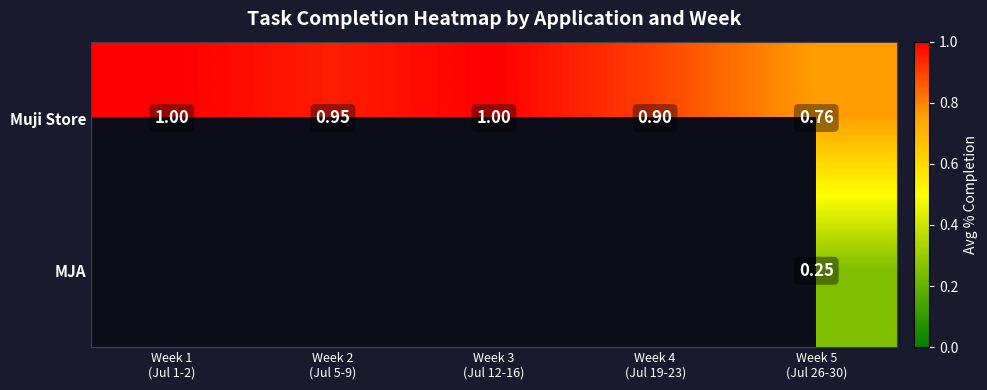

What is the minimum value shown in the chart?

0.2